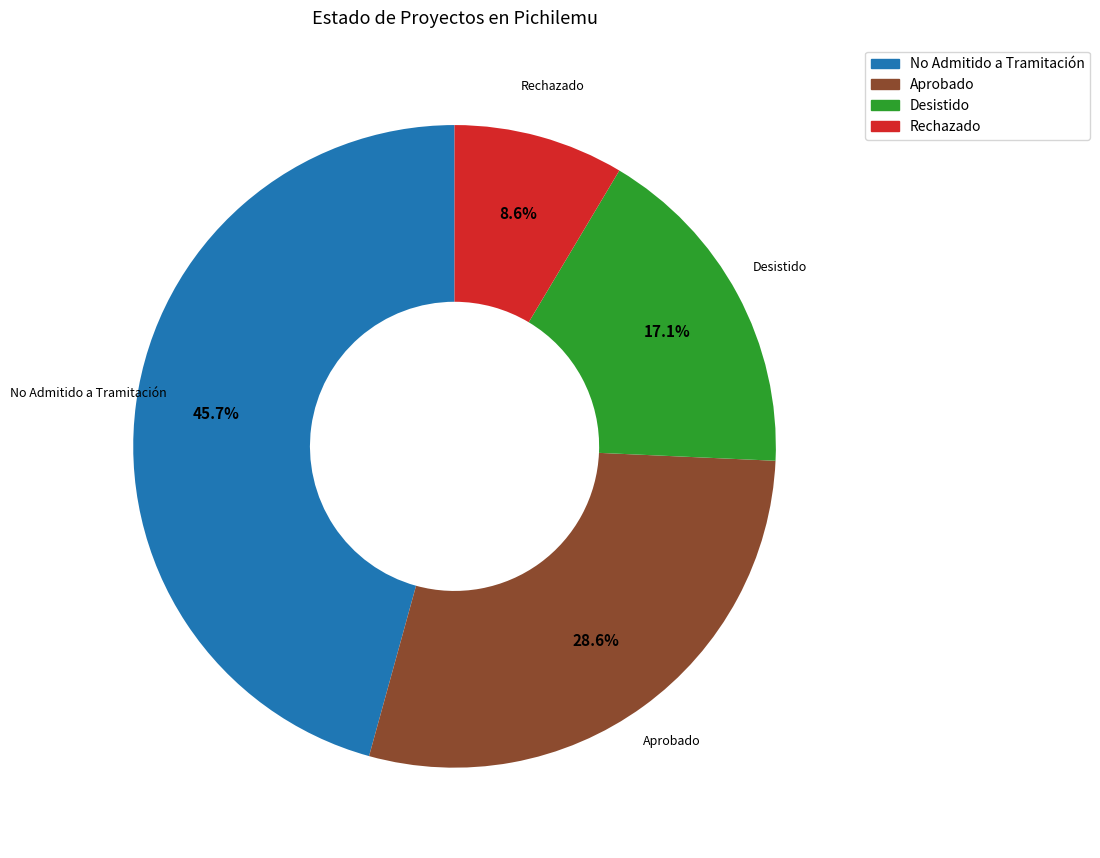

Rank the categories by value from highest to lowest.

No Admitido a Tramitación, Aprobado, Desistido, Rechazado